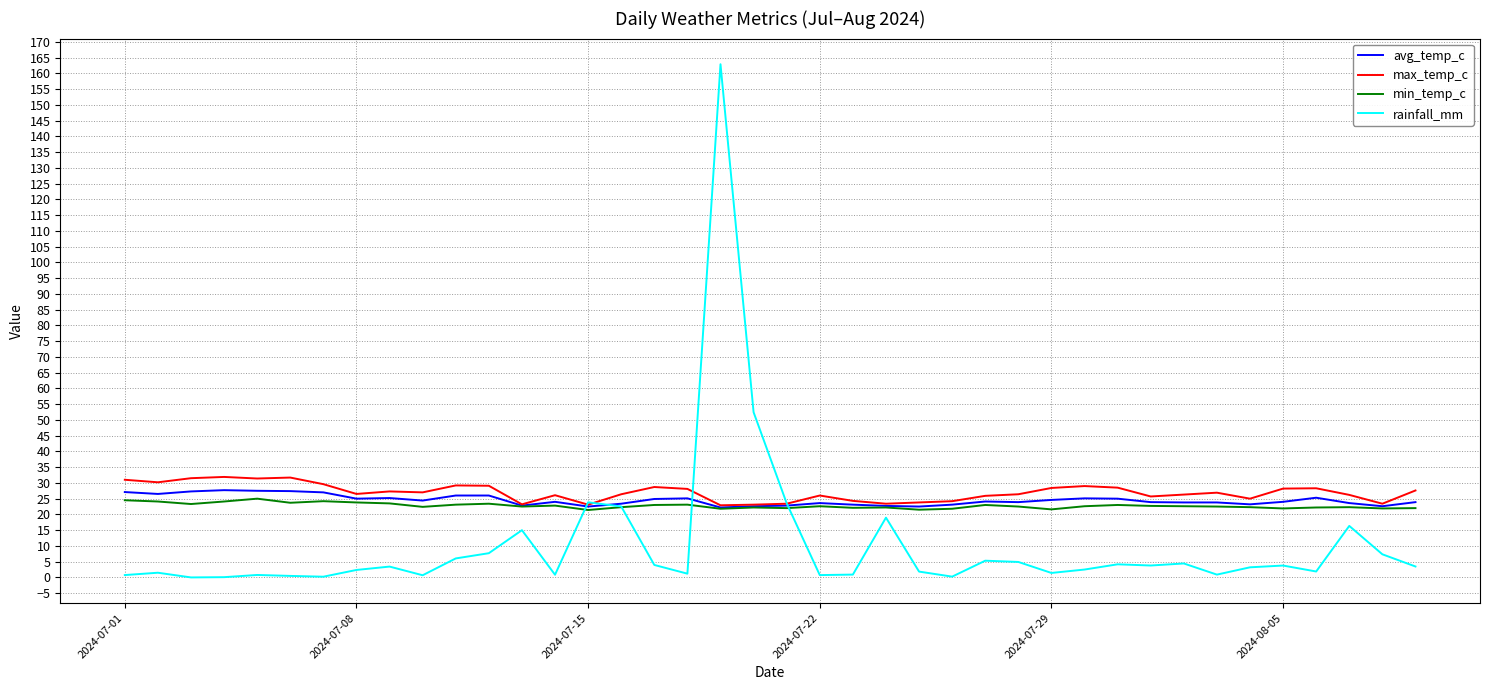

What is the maximum value shown in the chart?

162.9